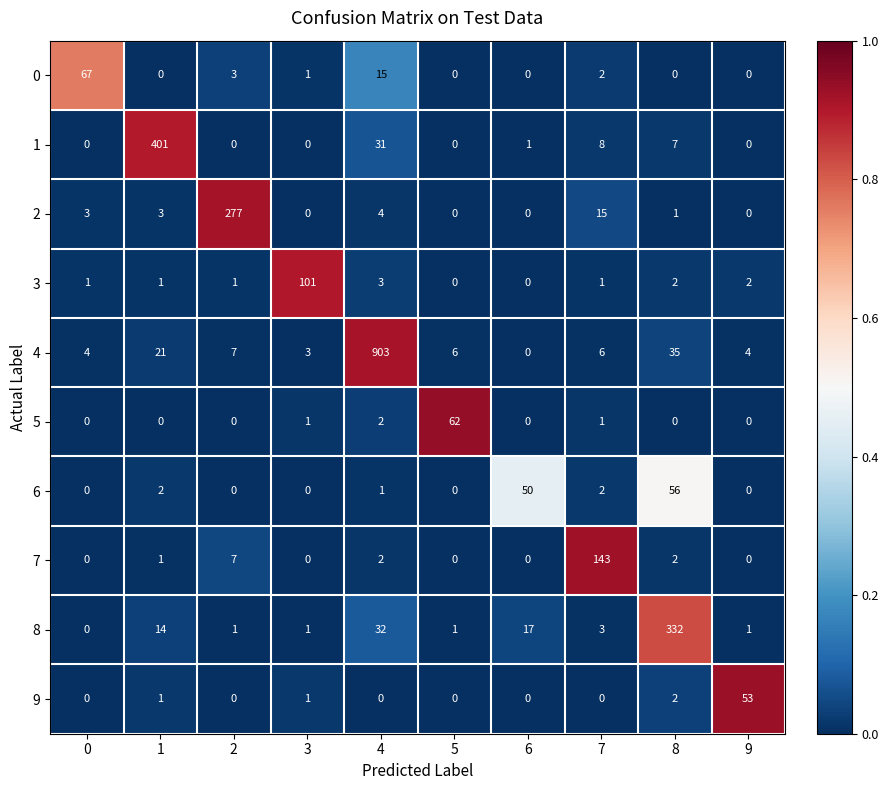

Is it true that 7 equals 3 at 2?

False